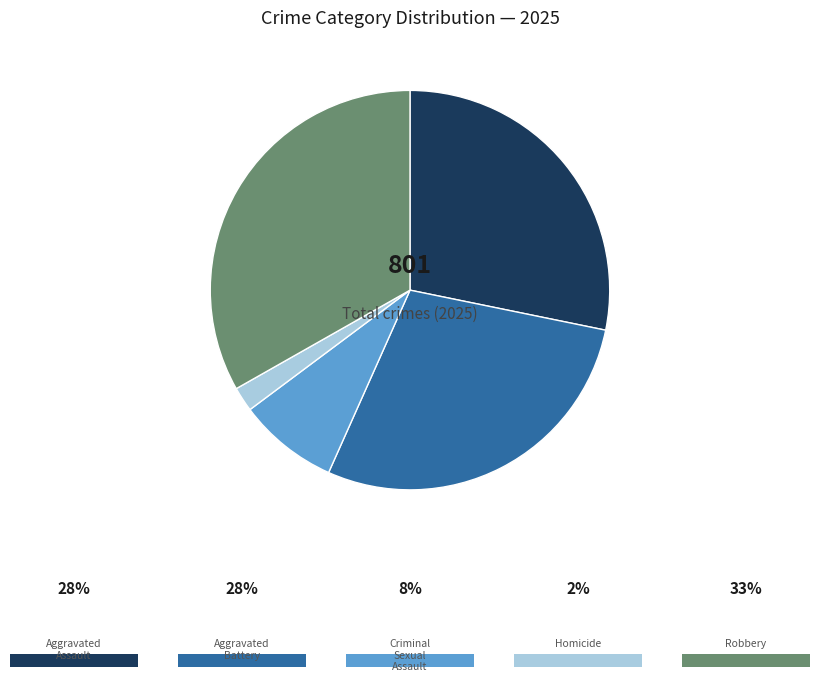

Does any single category account for the majority?

No